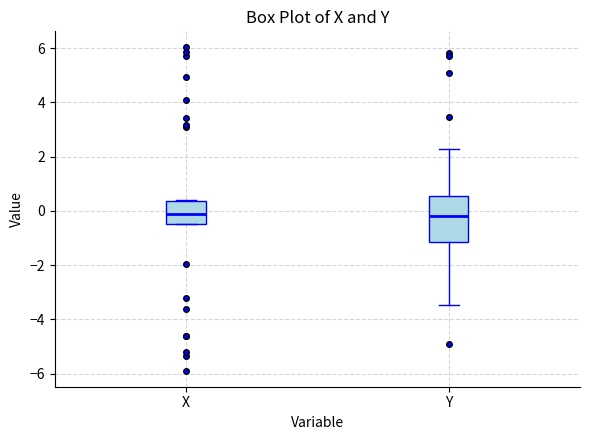

Reading left to right, transcribe this box plot: for each box, give where its median line is, the range the box spans, and where its two whiskers end, as read against the y-axis. The values are not printed on the chart, so give them approximately, as read against the axis.

X: median -0.2, box -0.4 to 0.4, whiskers -0.4 to 0.4
Y: median -0.2, box -1.2 to 0.6, whiskers -3.4 to 2.2